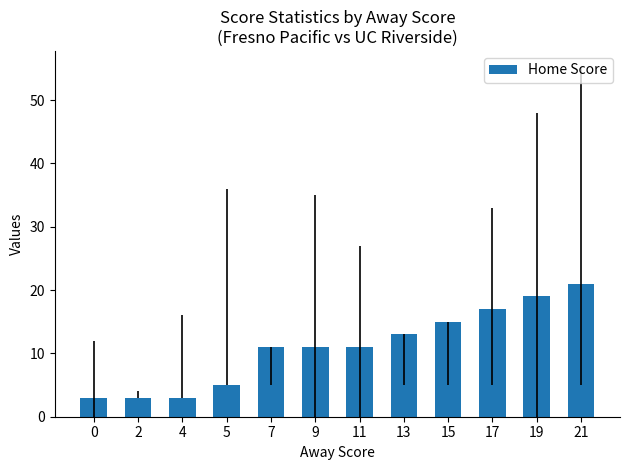

What is the difference between the maximum and second lowest values?

18